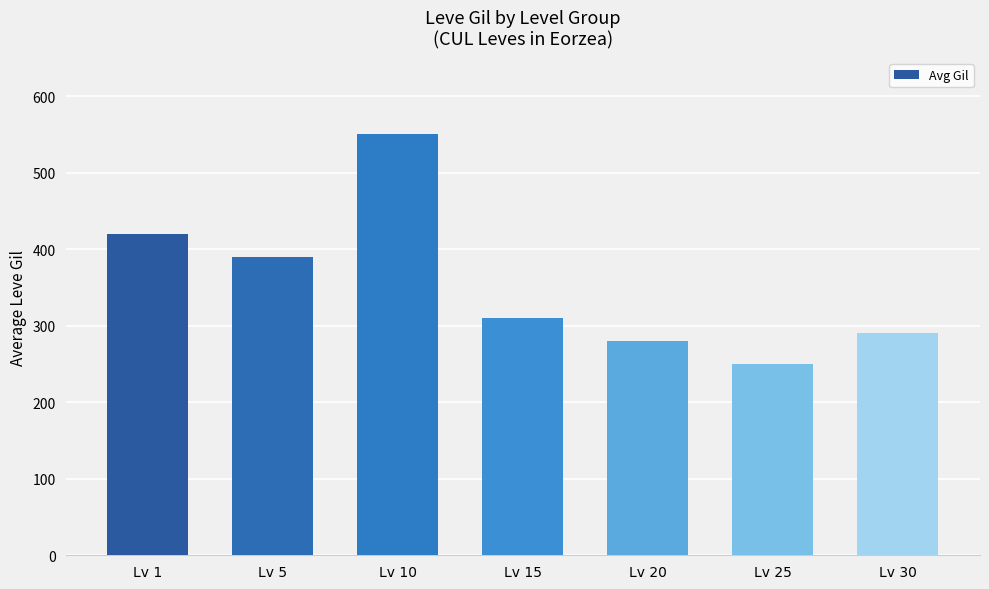

What is the change in value from Lv 1 to Lv 5?

-30